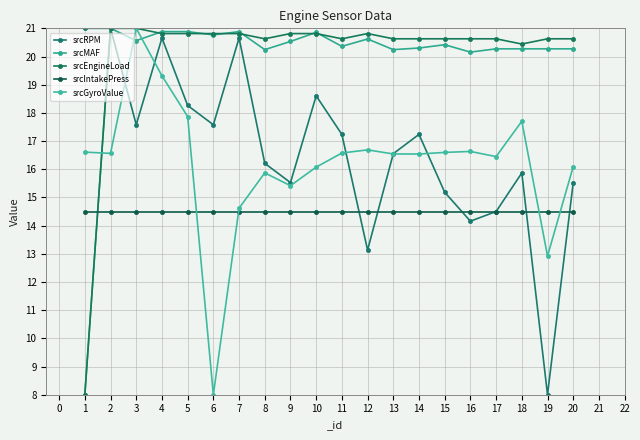

The value of srcGyroValue at 1 is 16.6. True or false?

True